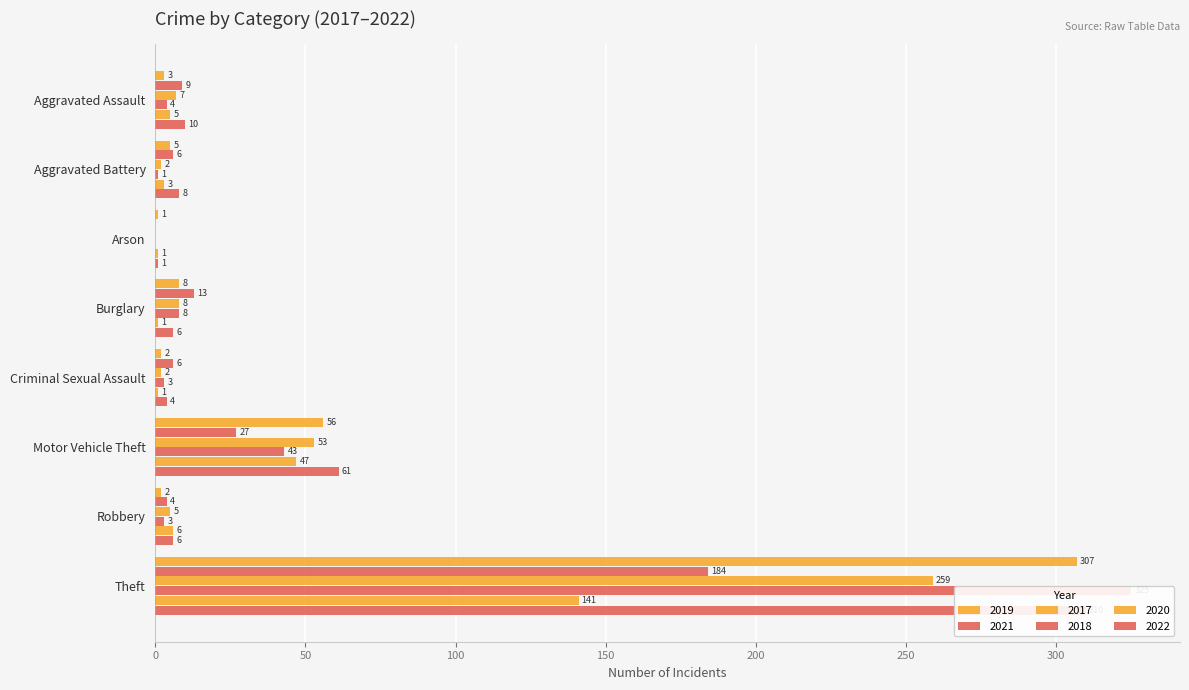

What is the difference between the second highest and second lowest values in the 2018 series?

42